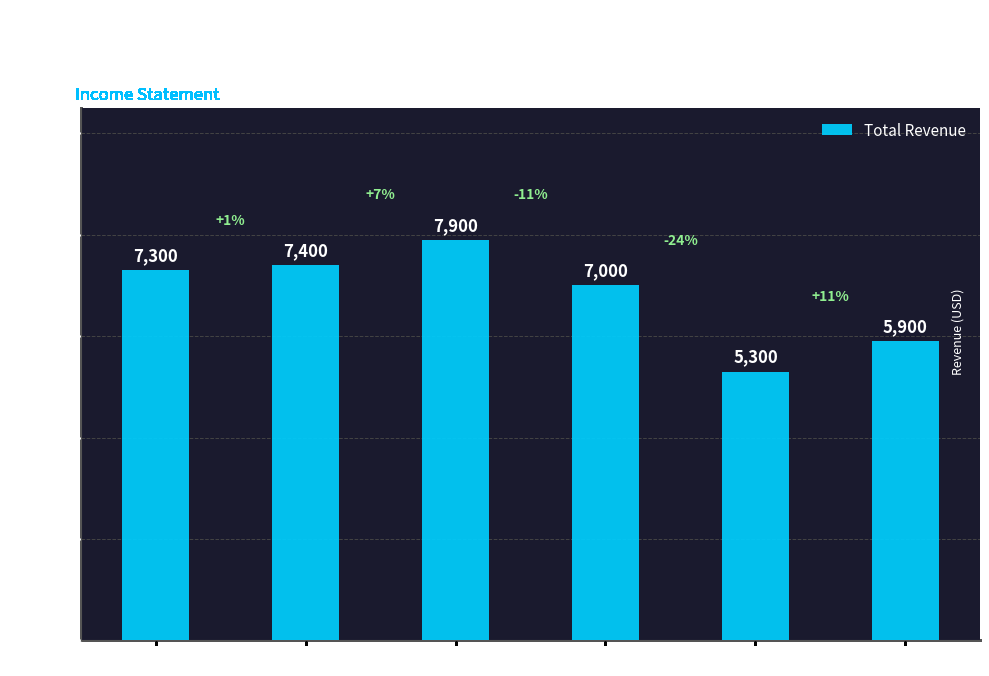

Approximately how many times larger is the value at 2017-11 compared to 2016-08?

1.5